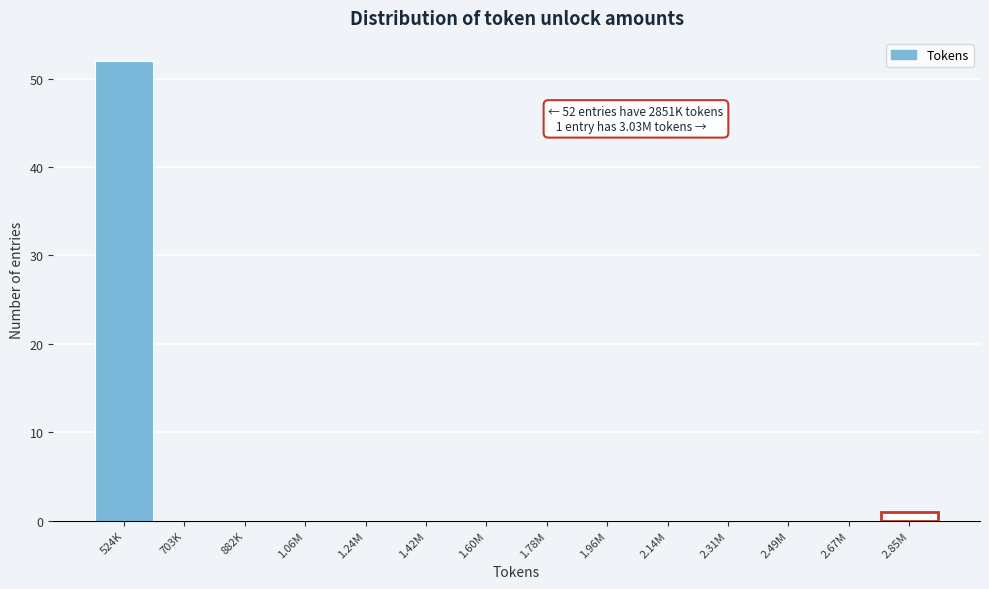

Reading left to right, list all the values displayed in this chart.

524K=52	703K=0	882K=0	1.06M=0	1.24M=0	1.42M=0	1.60M=0	1.78M=0	1.96M=0	2.14M=0	2.31M=0	2.49M=0	2.67M=0	2.85M=1